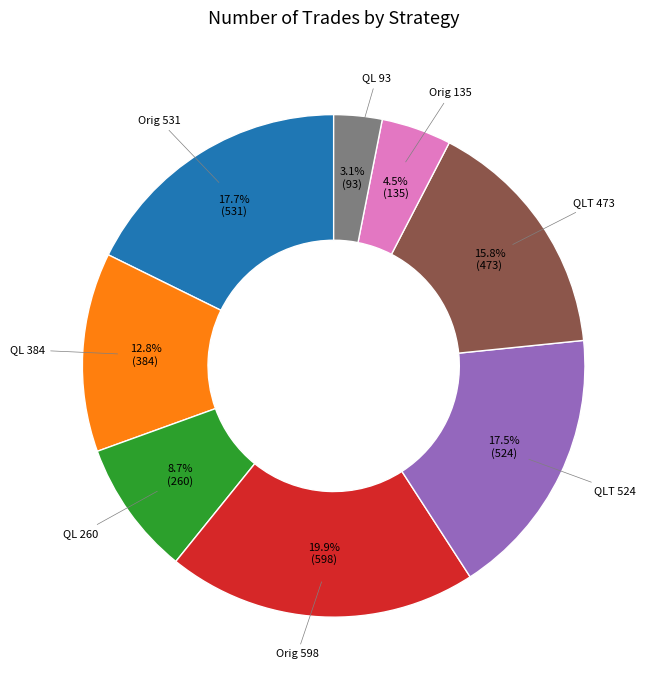

Is there any slice that represents more than half of the pie?

No